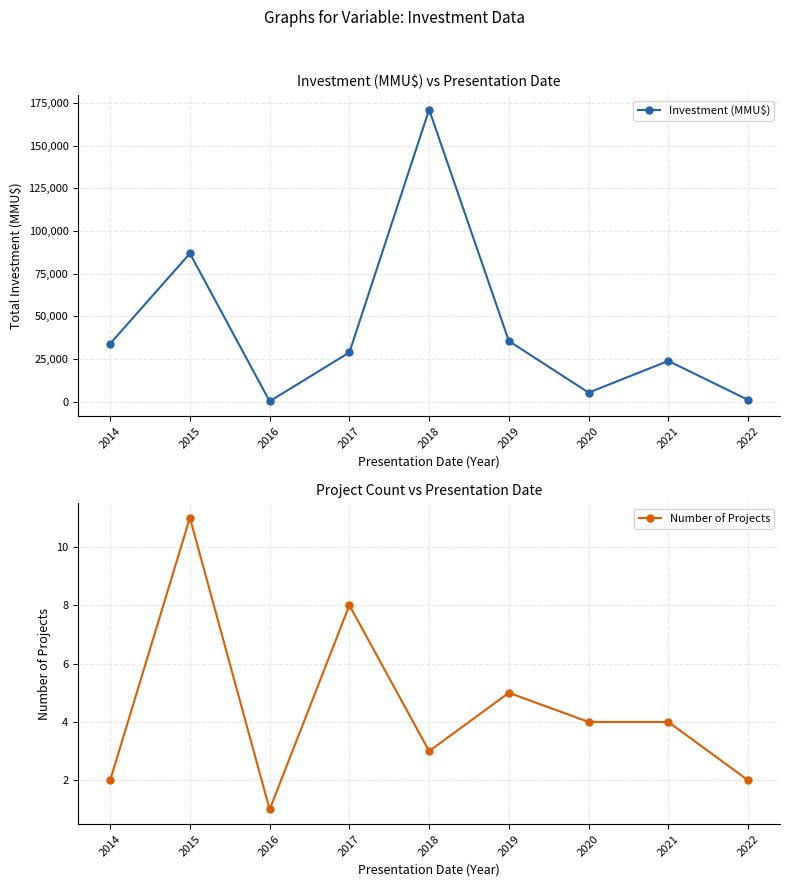

Which series has the largest total across all categories?

Investment (MMU$)